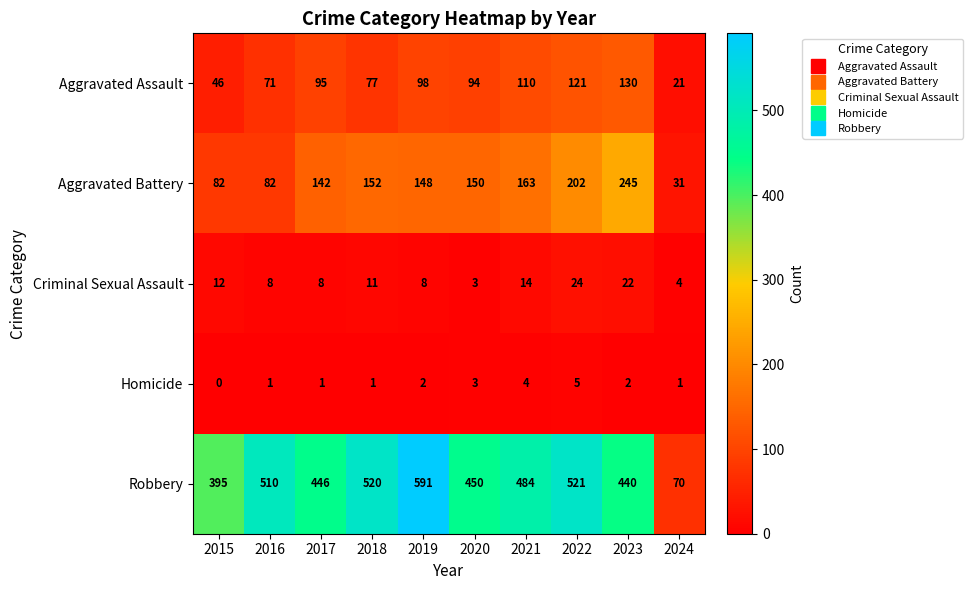

Which series has the largest range (max minus min)?

Robbery